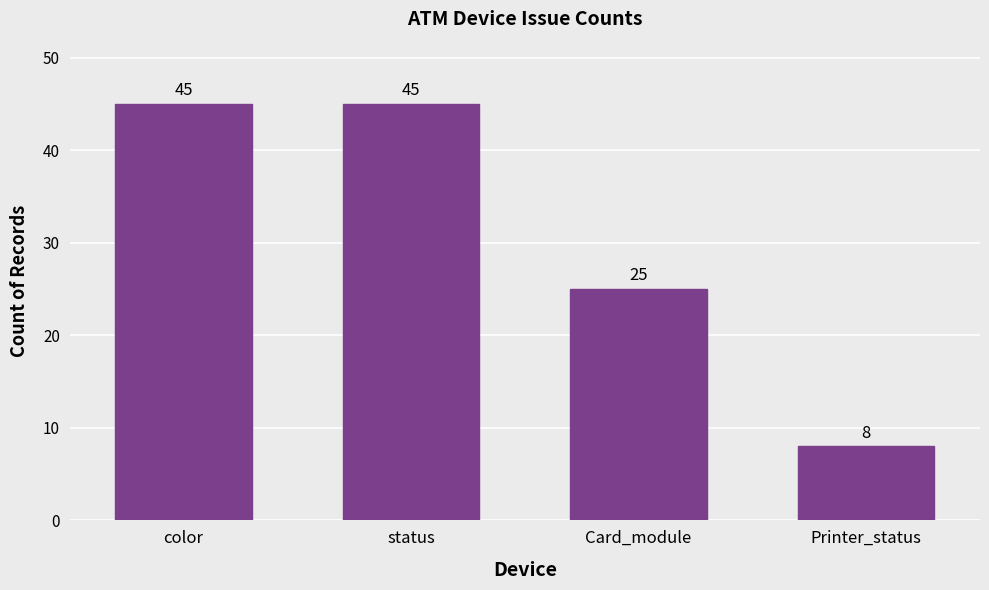

The chart shows a value of 37 at Card_module. True or false?

False